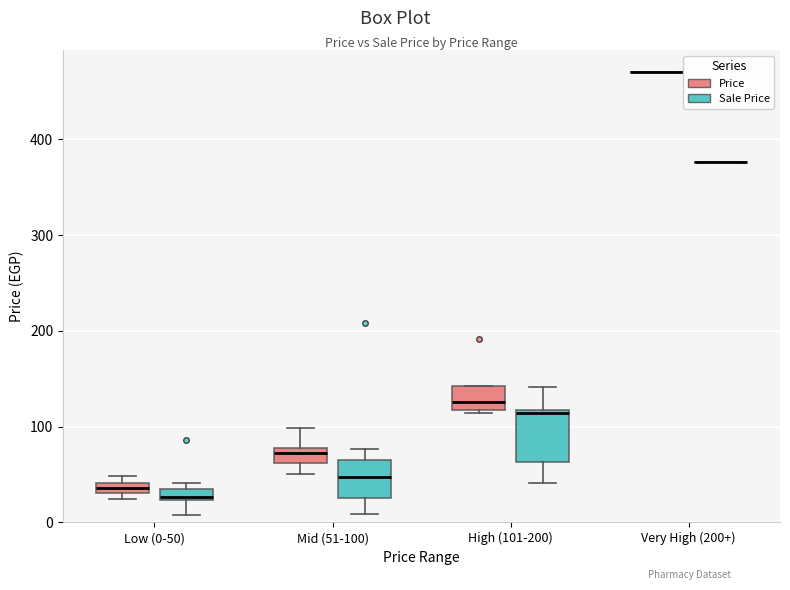

Where does the lower whisker of the box for Mid (51-100) (Sale Price) end on the y-axis? The values are not printed on the chart, so give them approximately, as read against the axis.

10